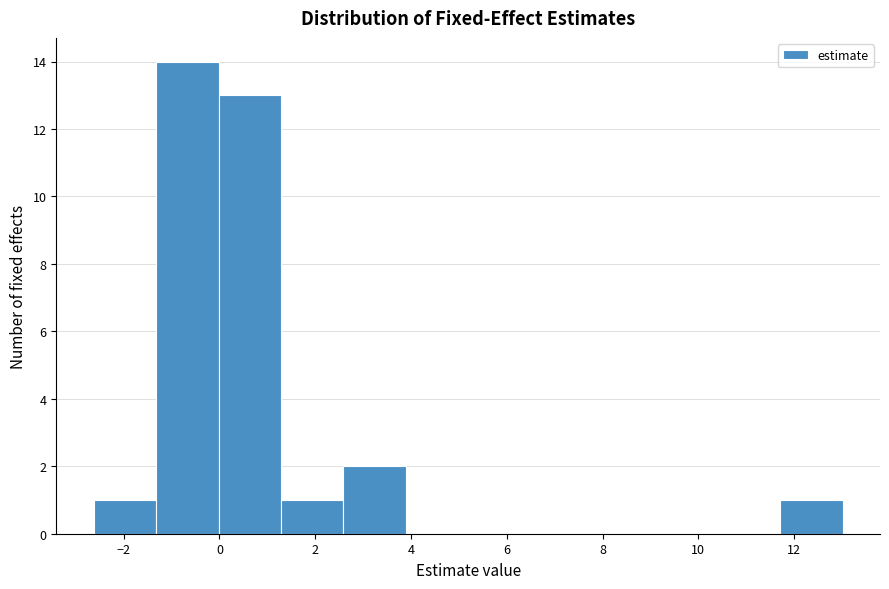

Over which range of the x-axis is the bar tallest?

-1.4 to 0.0